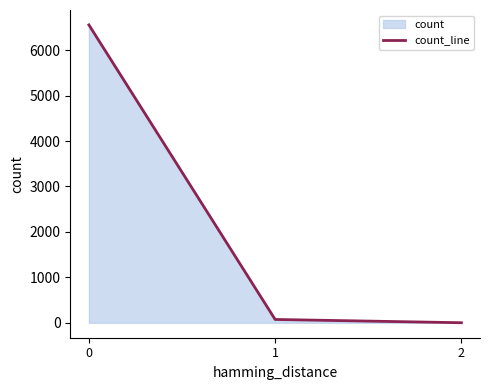

Rank the categories by value from lowest to highest.

2, 1, 0